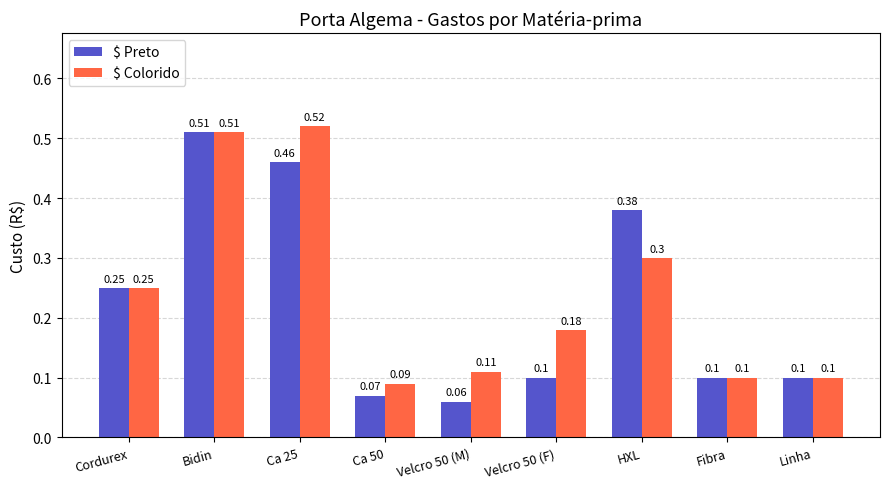

How many groups of bars are there?

9